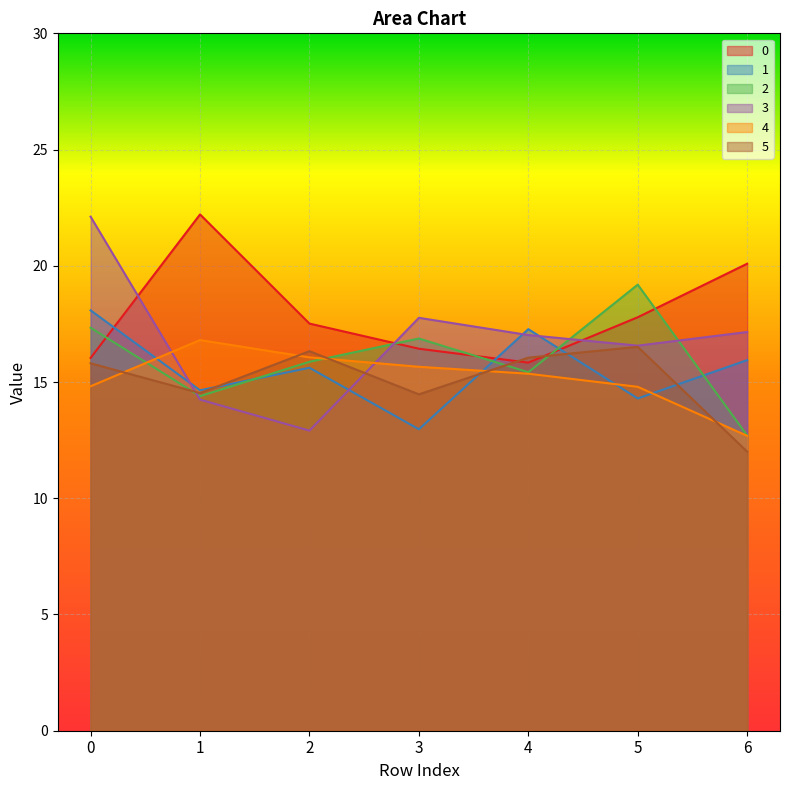

Is the value of 3 at 4 greater than the value of 0 at 4?

Yes